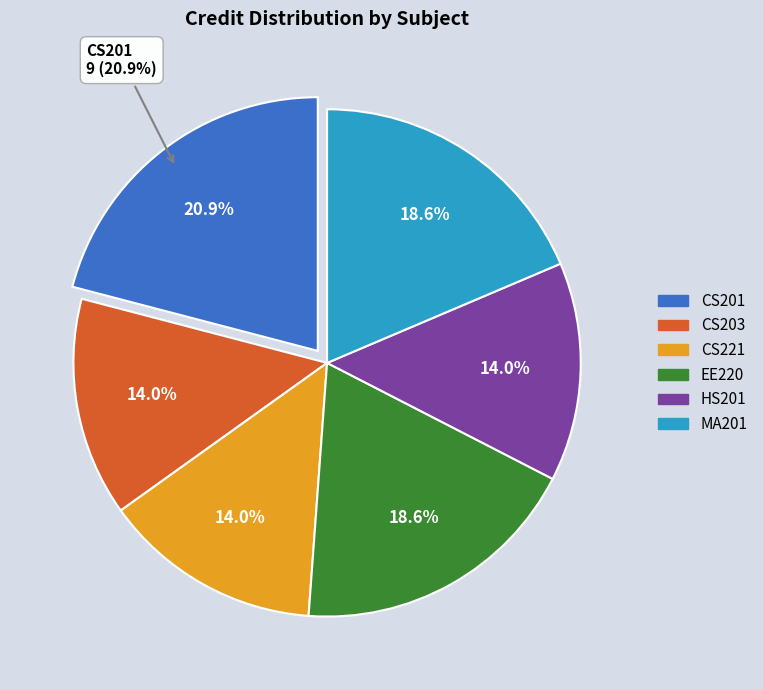

The HS201 slice represents 7% of the pie. True or false?

False